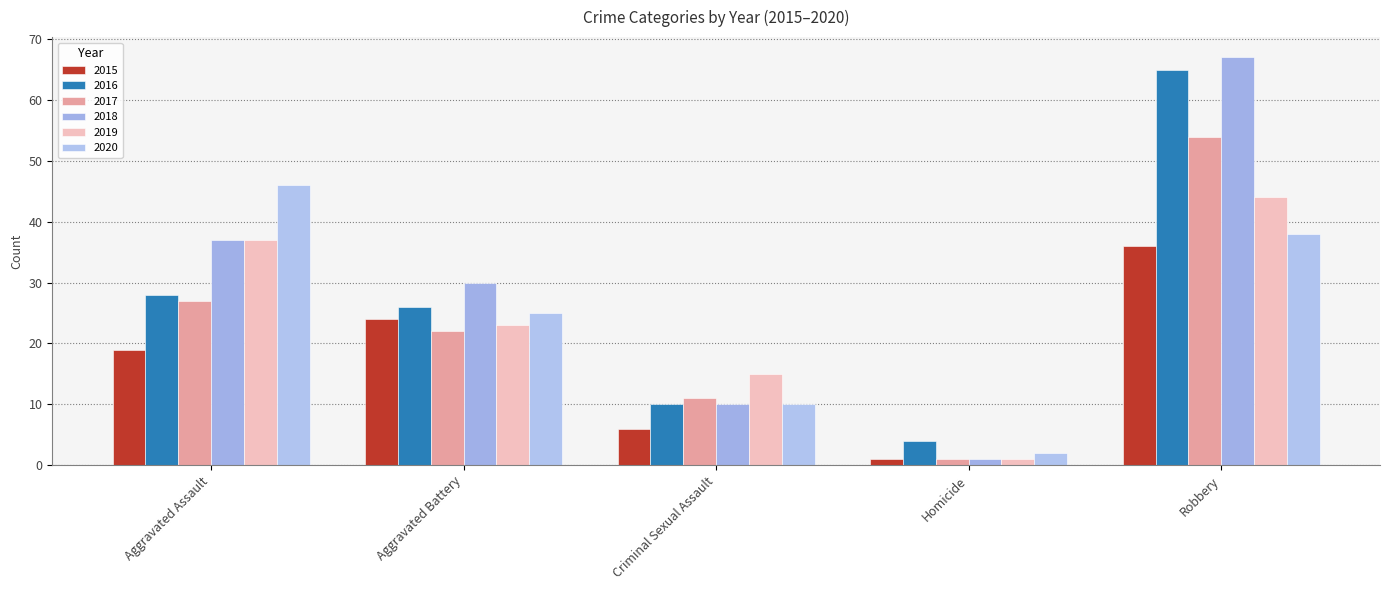

What is the difference between the maximum and minimum values in the 2019 series?

43